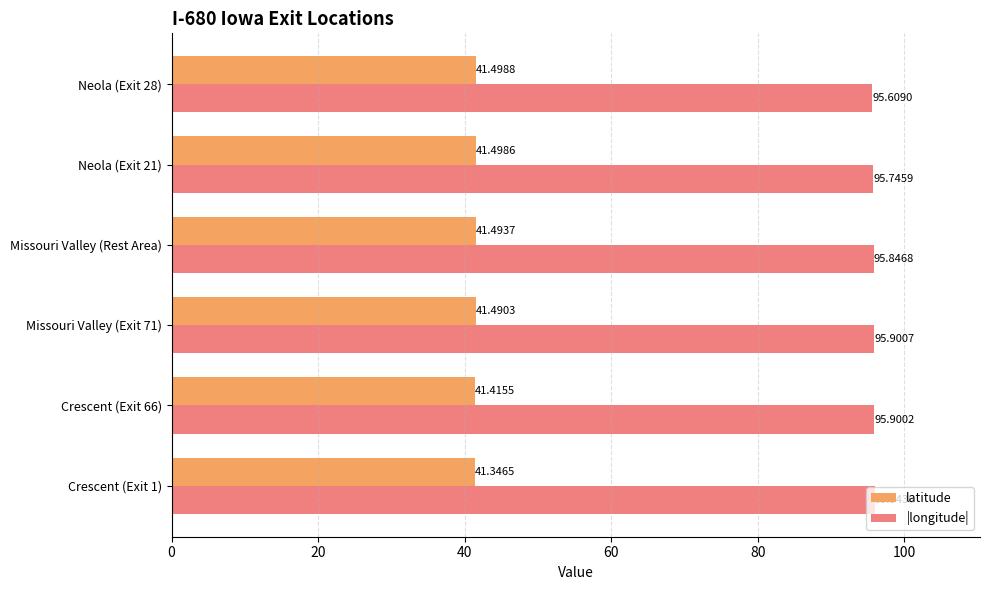

What is the spread (max minus min) of values at Missouri Valley (Exit 71)?

54.4